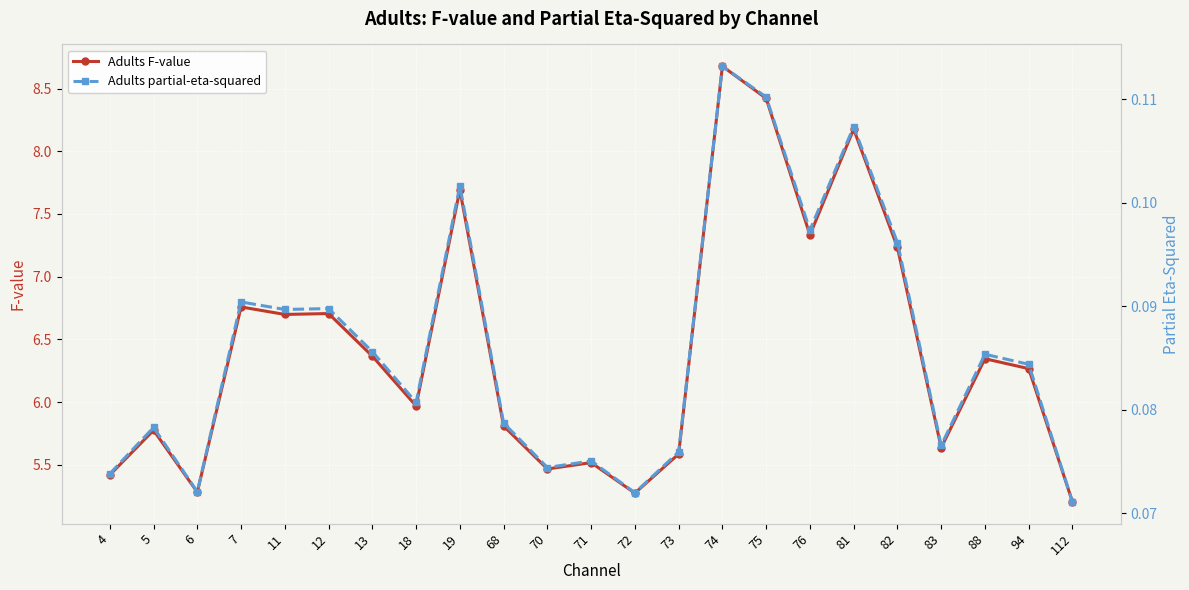

Count the number of categories in the chart.

23